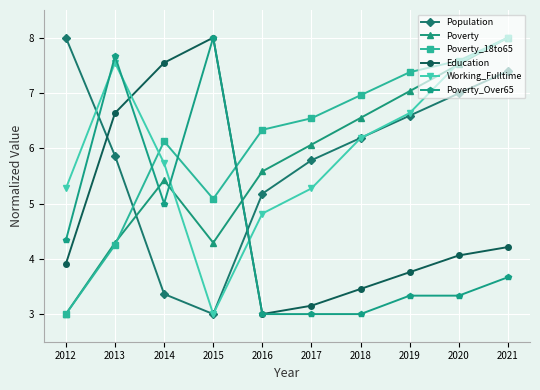

What is the value of the Poverty_Over65 point at the 2nd from the left?

7.7